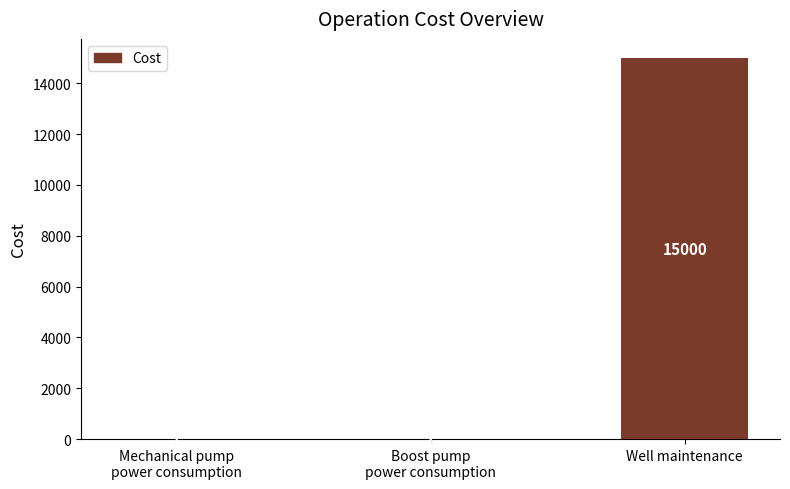

Is it true that the value at Mechanical pump
power consumption is 1?

True